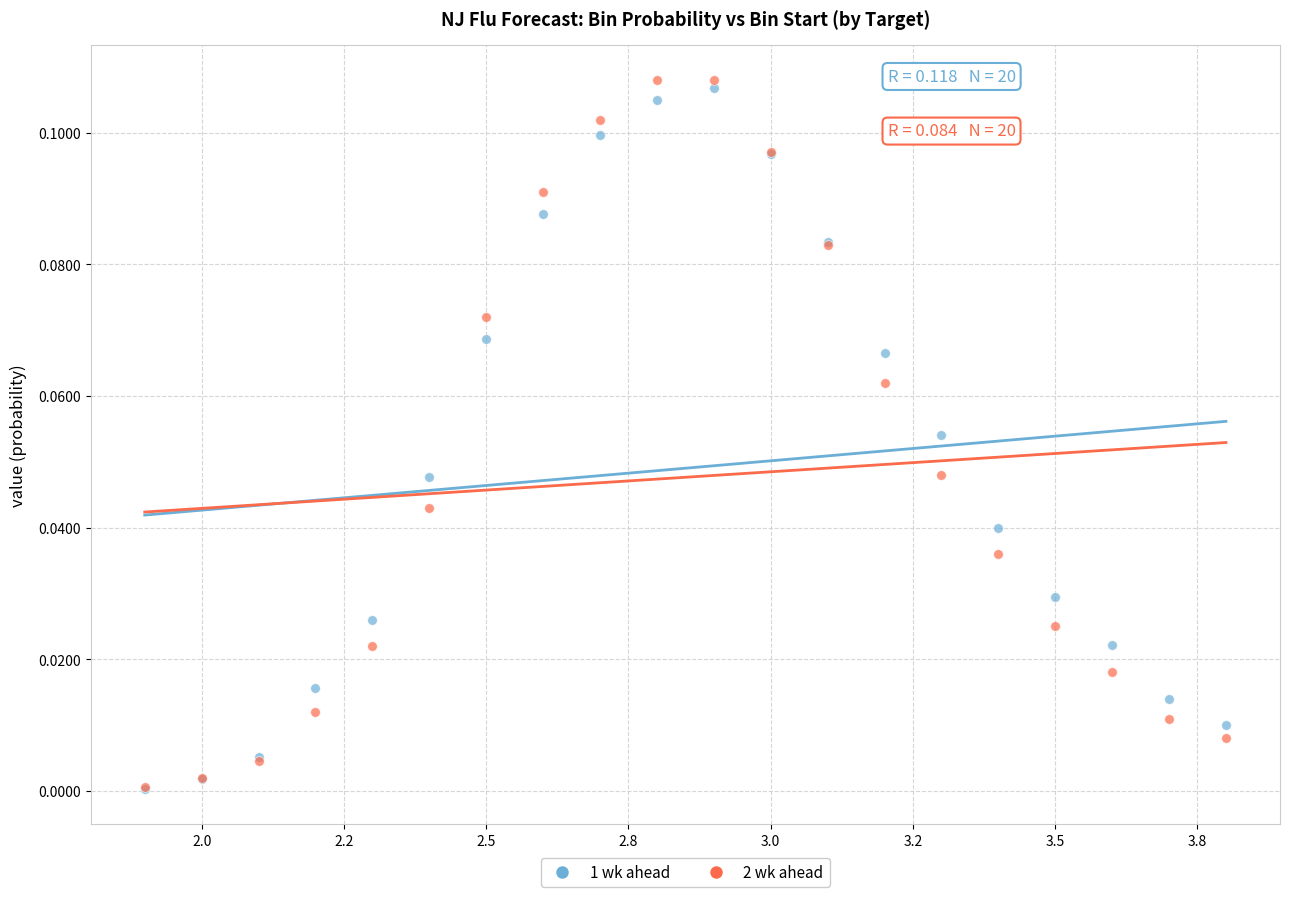

What are all the series names shown in the legend?

1 wk ahead, 2 wk ahead